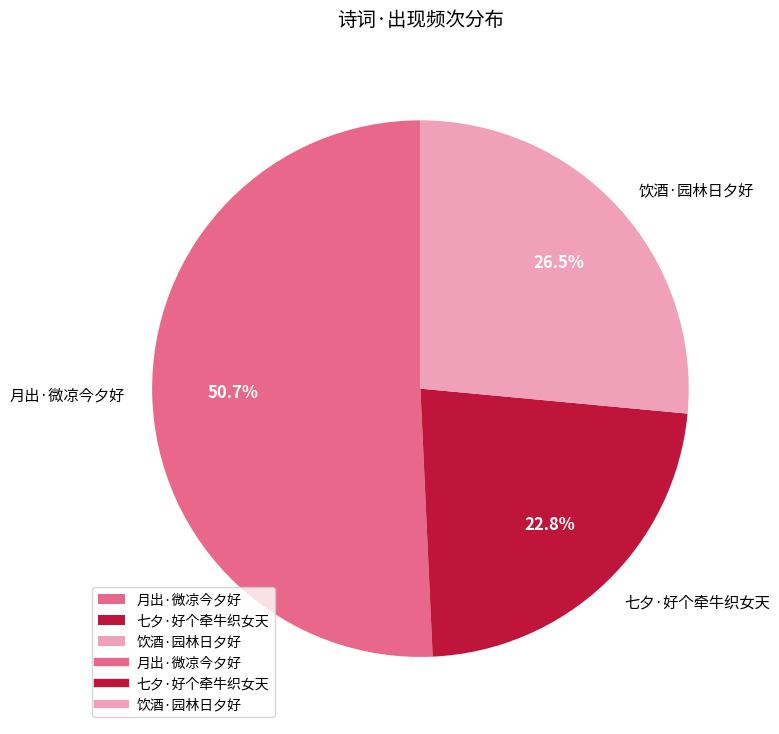

What percentage is NOT represented by 饮酒·园林日夕好?

73.5%